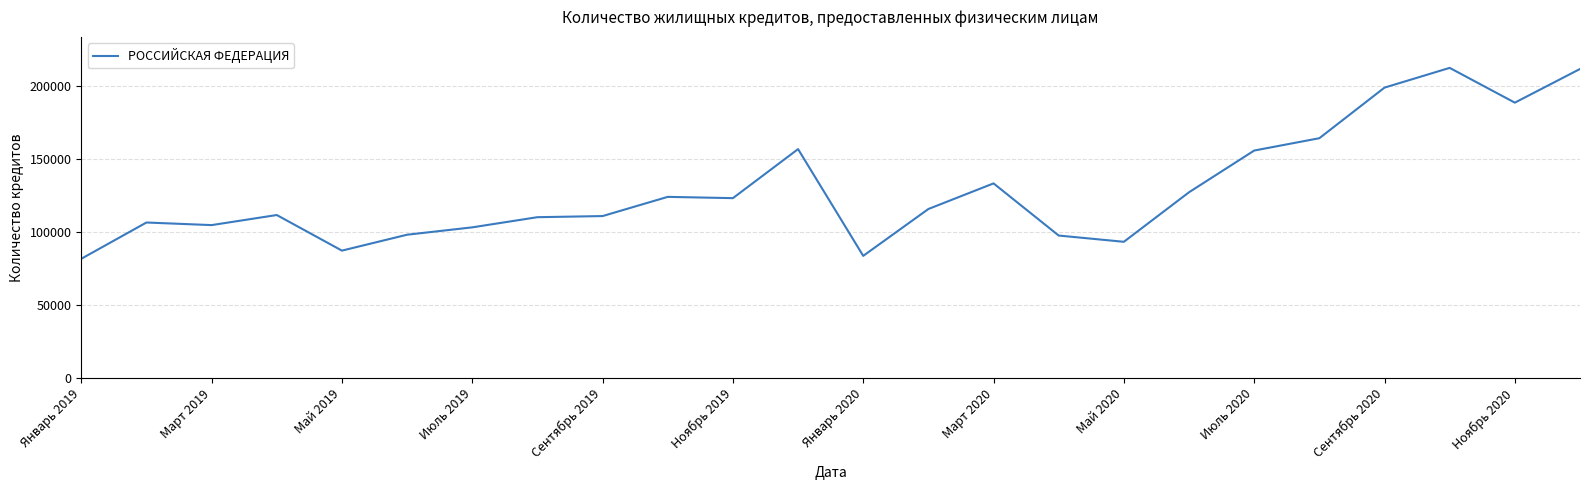

What is the minimum value shown in the chart?

81627